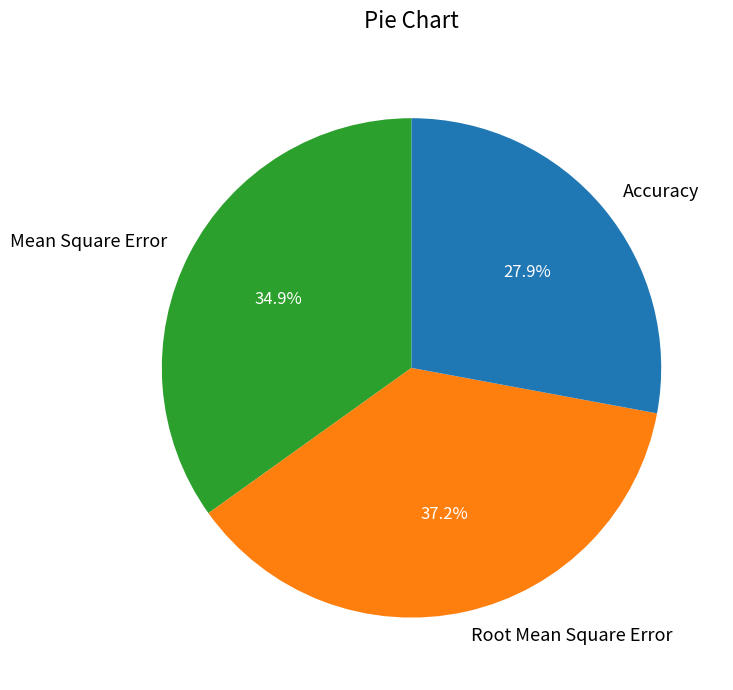

Rank the categories by value from lowest to highest.

Accuracy, Mean Square Error, Root Mean Square Error